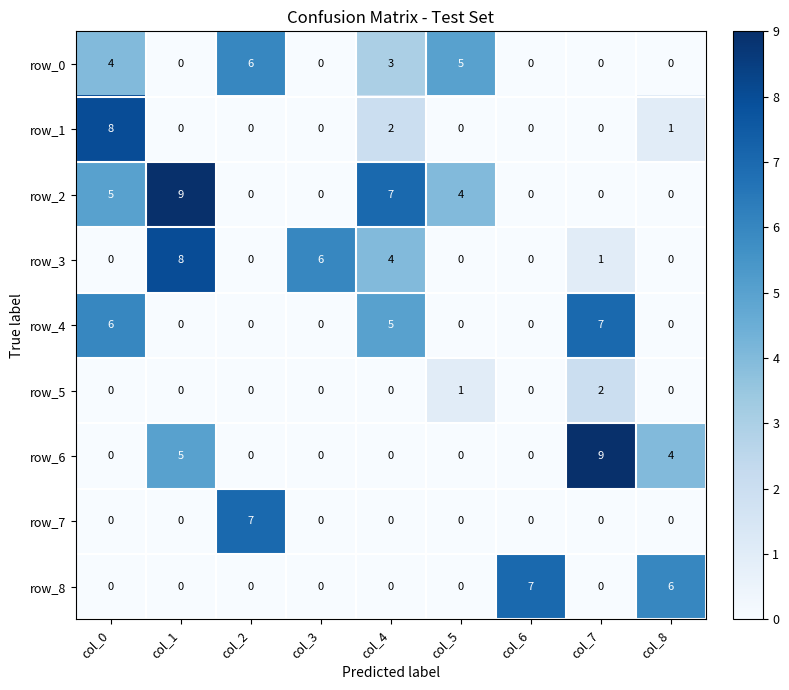

What is the average value of the row_1 series?

1